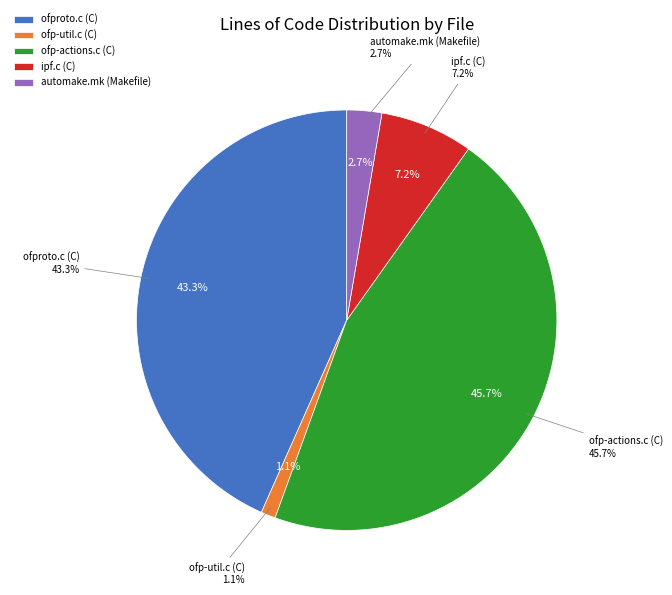

Does any single category account for the majority?

No